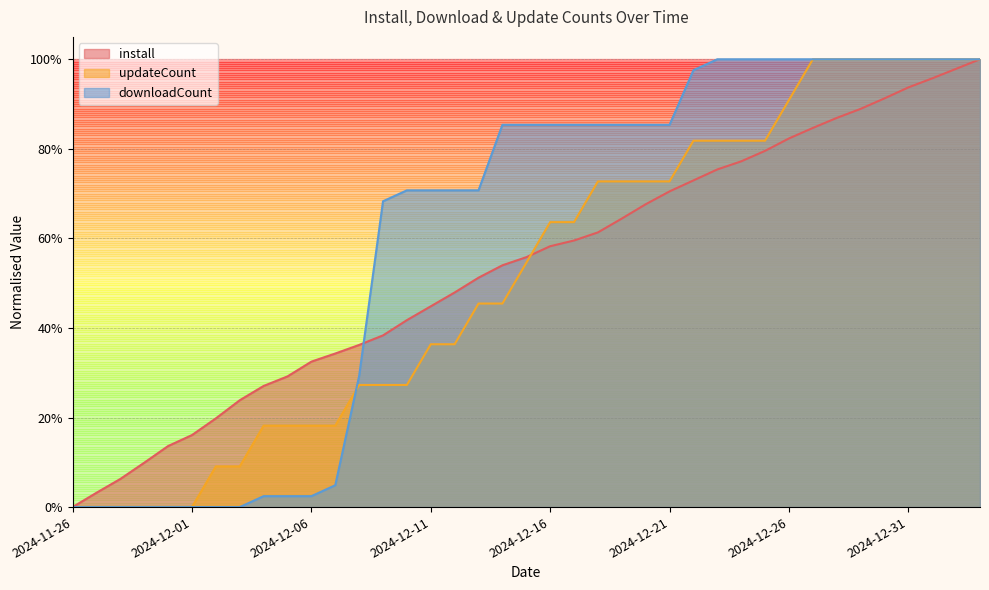

At how many categories does at least one series exceed 0?

38